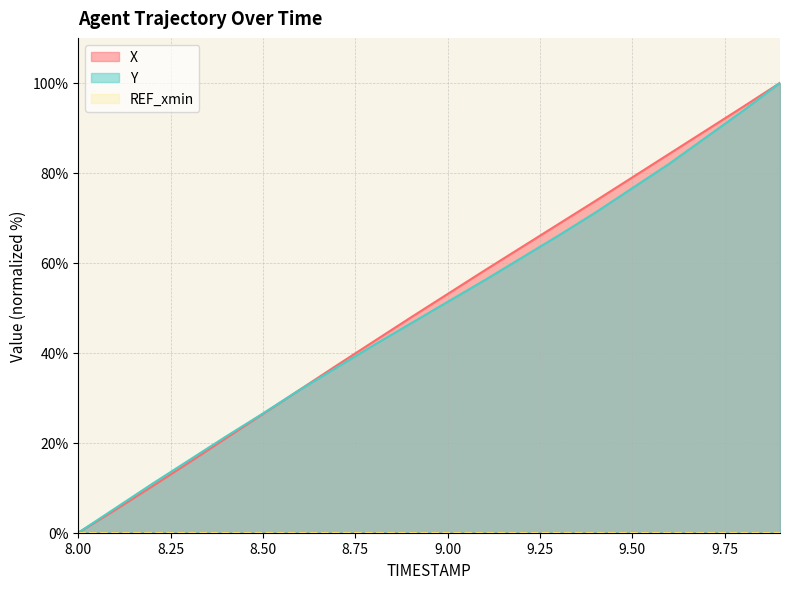

How many positive values does the Y series have?

19